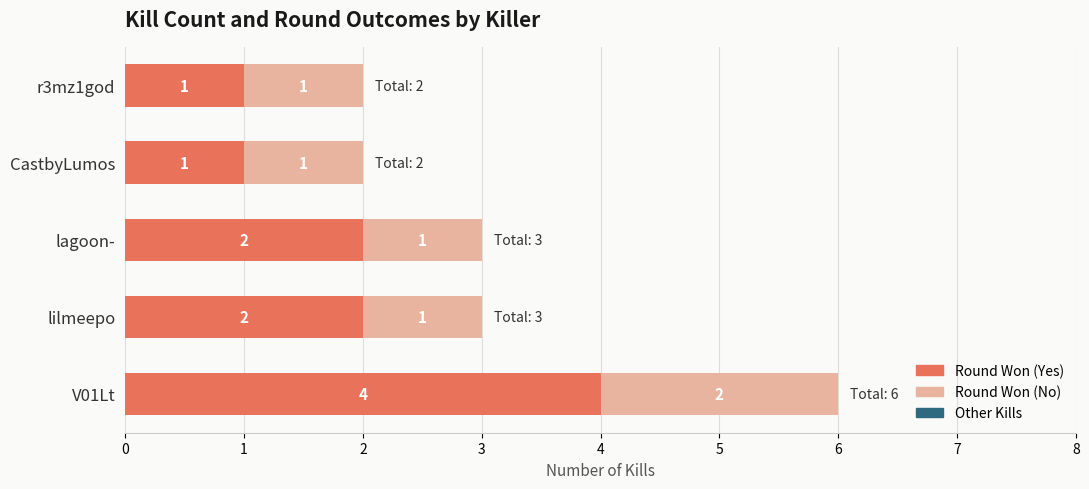

What is the total value across all series at V01Lt?

6